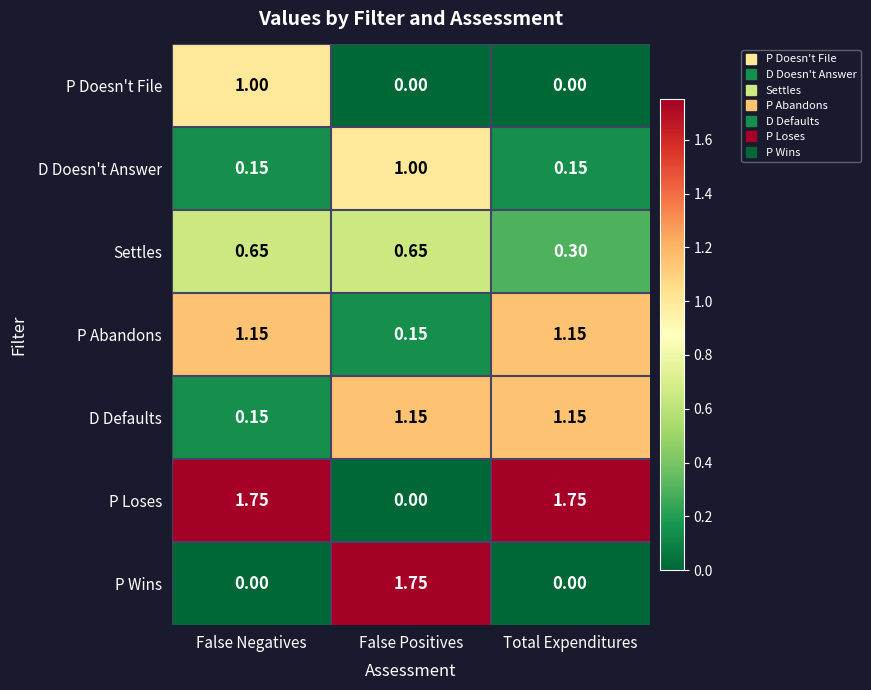

Which series has the largest total across all categories?

P Loses